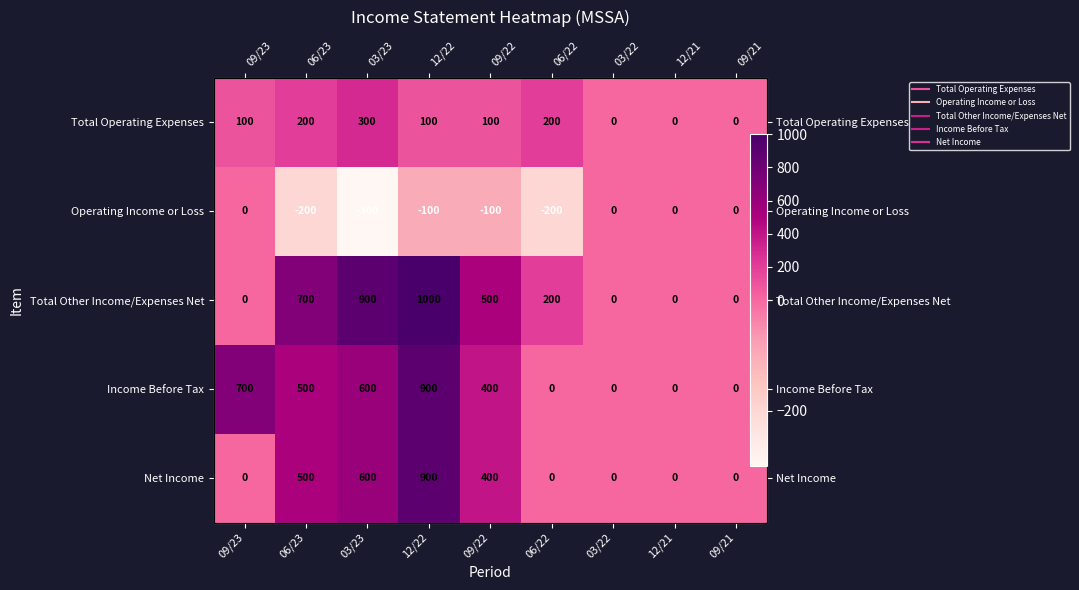

At which label is Operating Income or Loss closest to -150?

06/23